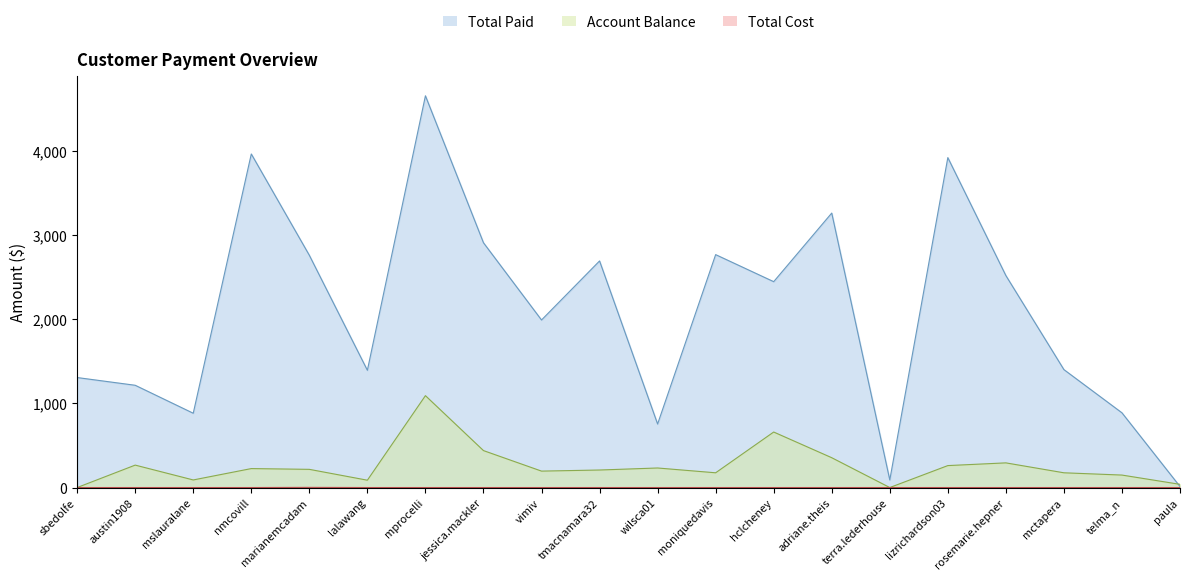

What is the label of the 11th point from the right?

tmacnamara32